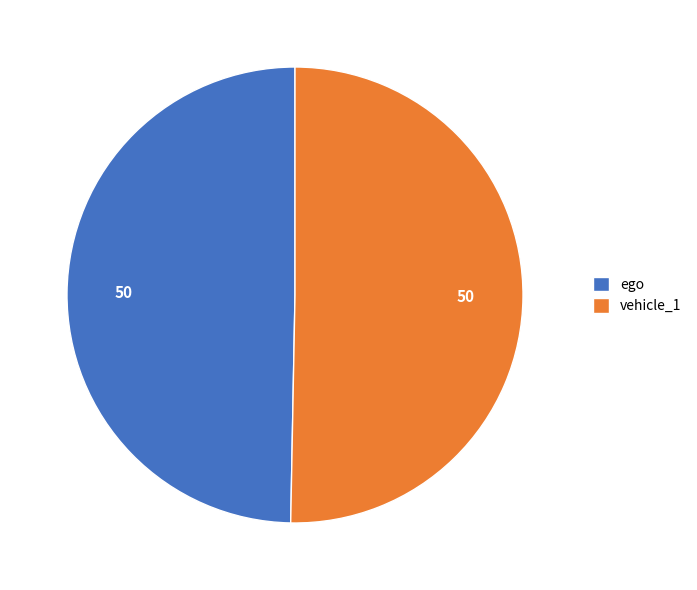

Combined, do vehicle_1 and ego account for over 50%?

Yes